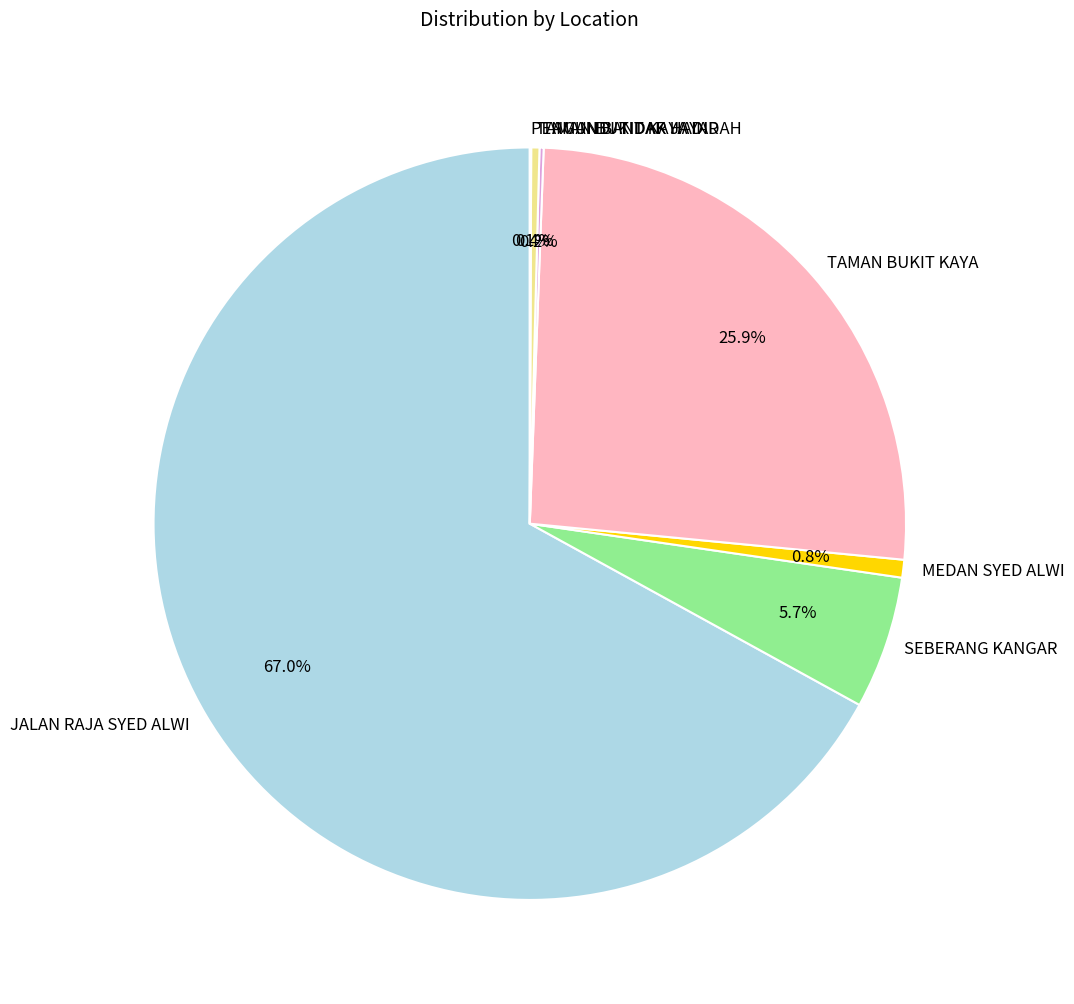

What portion of the pie excludes TAMAN BUKIT KAYA INDAH?

99.6%